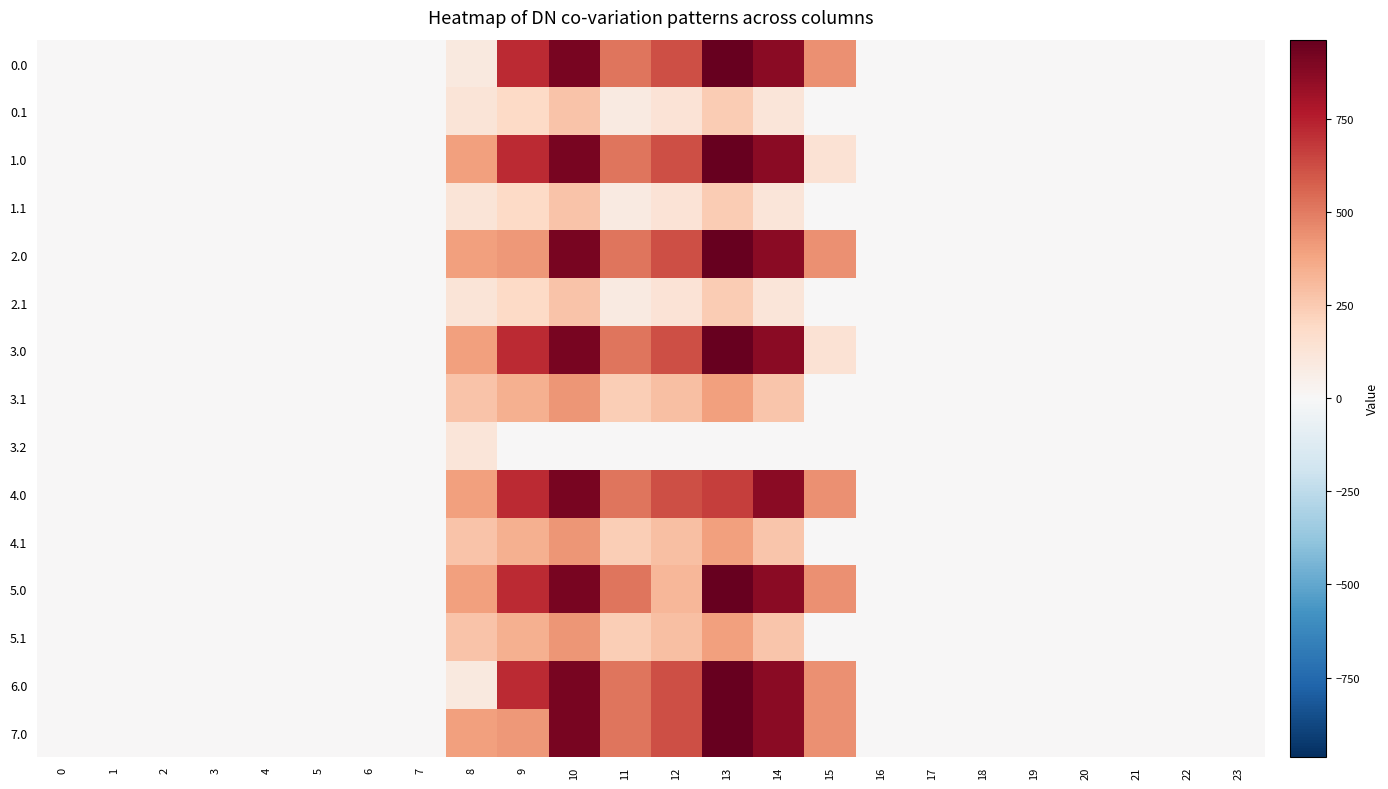

List the series in order of their peak value, highest first.

0.0, 1.0, 2.0, 3.0, 5.0, 6.0, 7.0, 4.0, 3.1, 4.1, 5.1, 0.1, 1.1, 2.1, 3.2